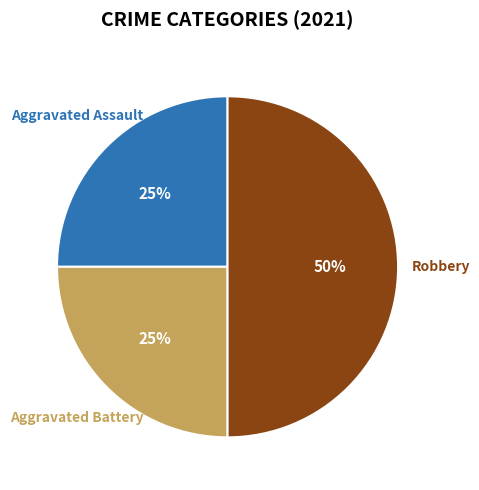

To the nearest percent, what is the combined percentage of Robbery and Aggravated Assault?

75%